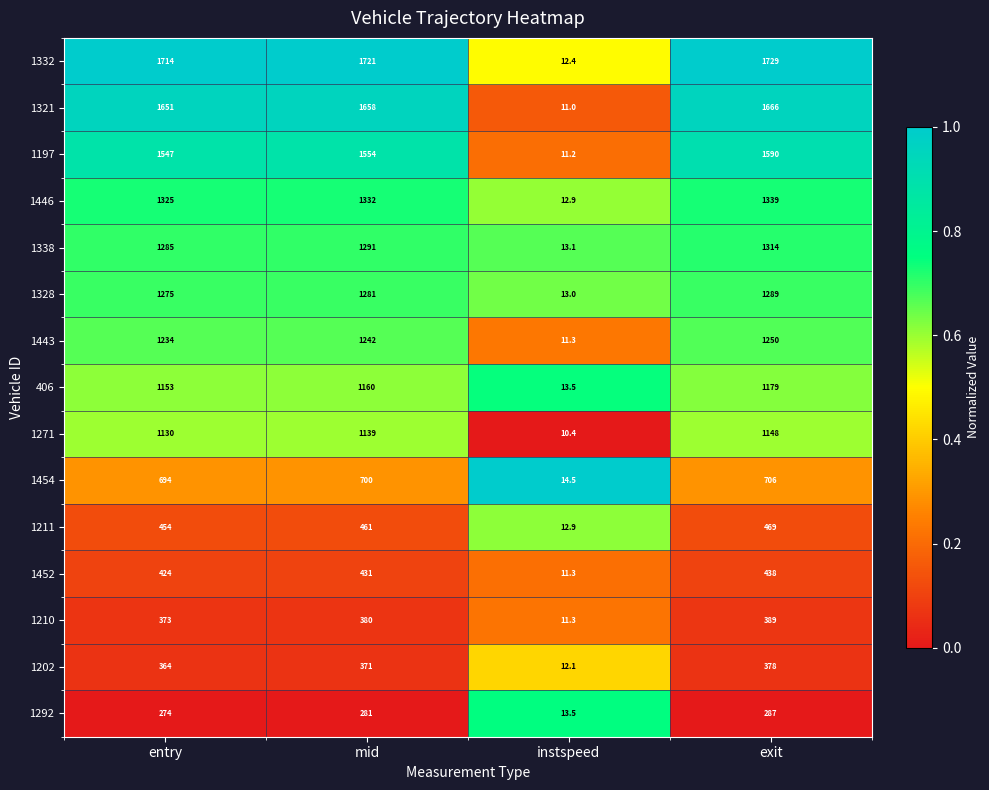

The 1292 series shows 436.4 at mid. True or false?

False